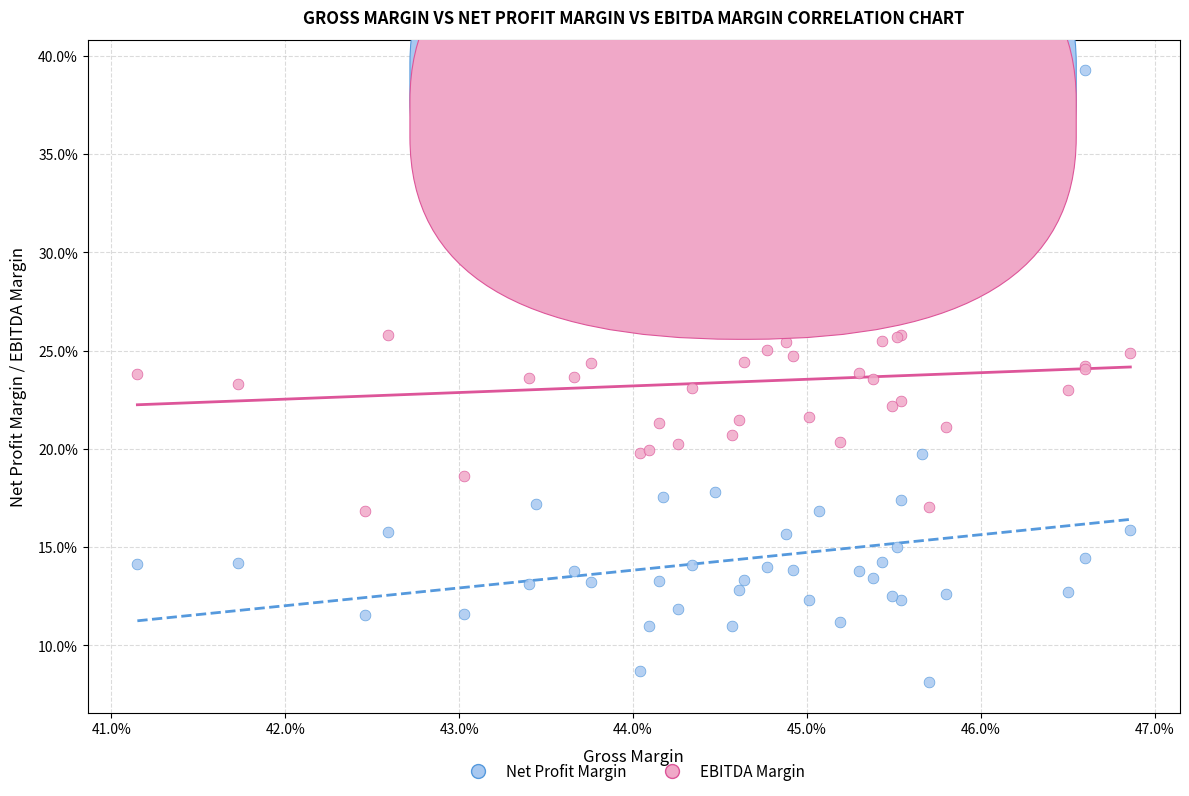

Which series reaches the maximum Y coordinate?

Net Profit Margin